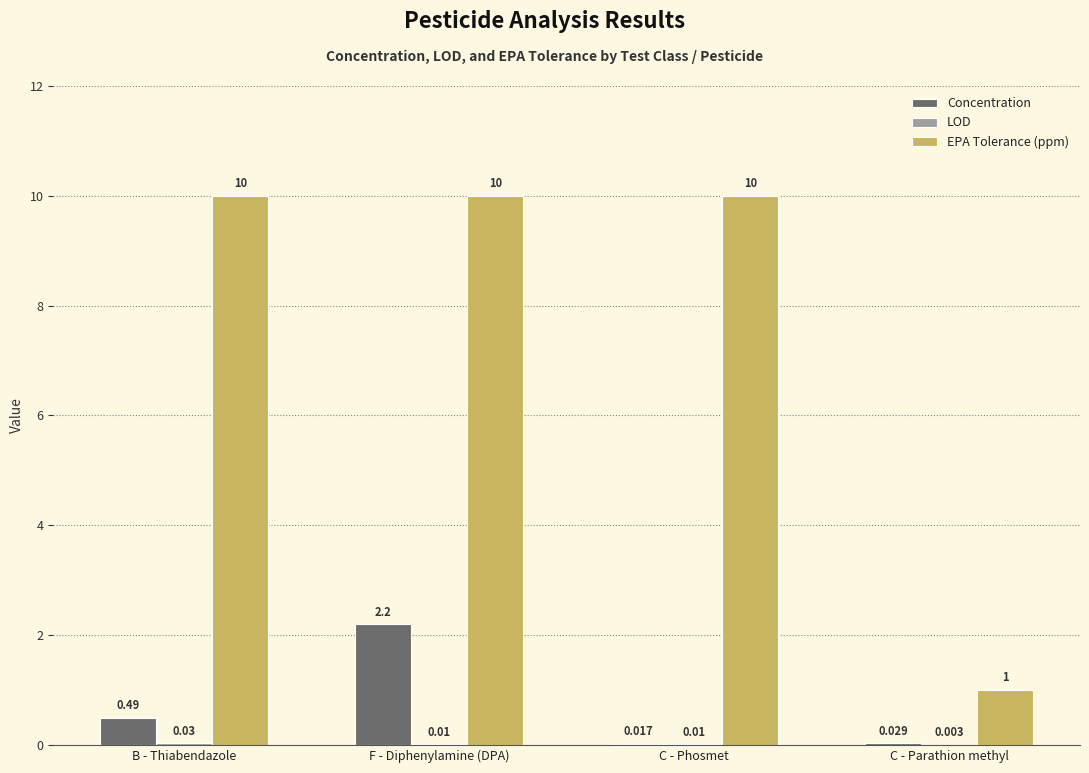

Which series has the largest range (max minus min)?

EPA Tolerance (ppm)